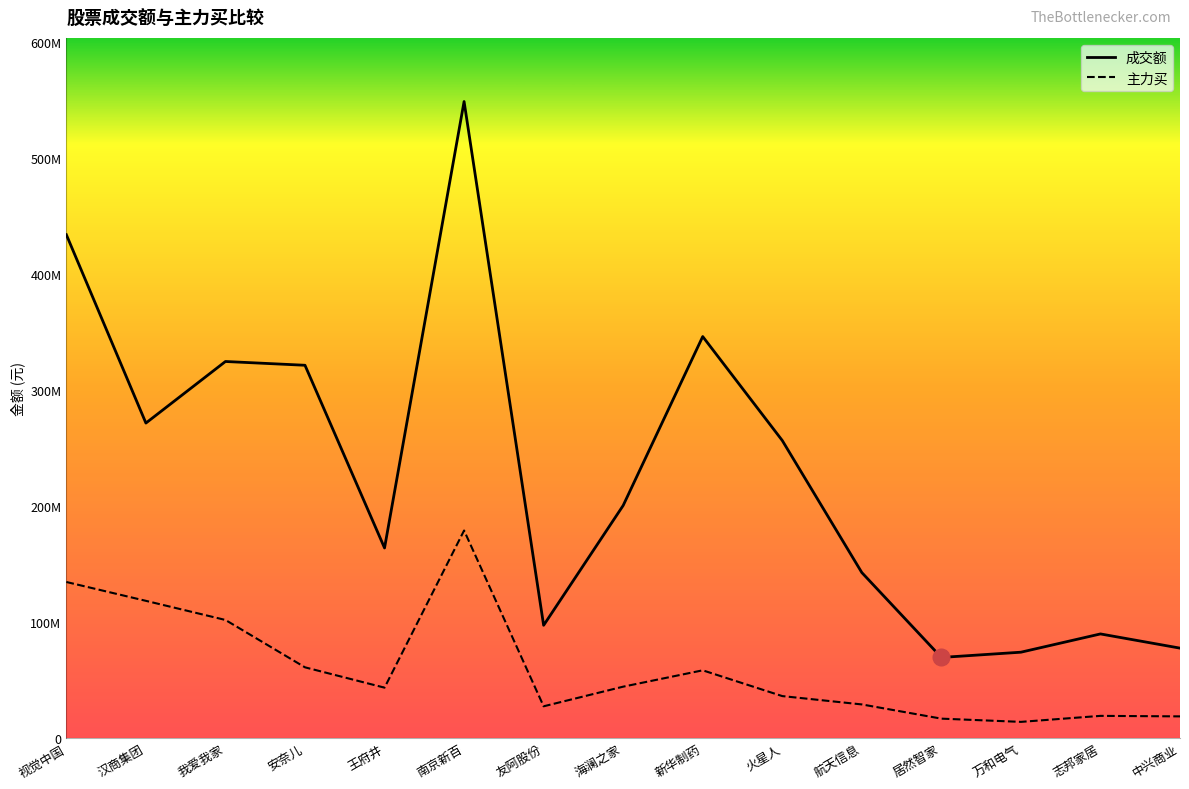

Count the number of categories in the chart.

15